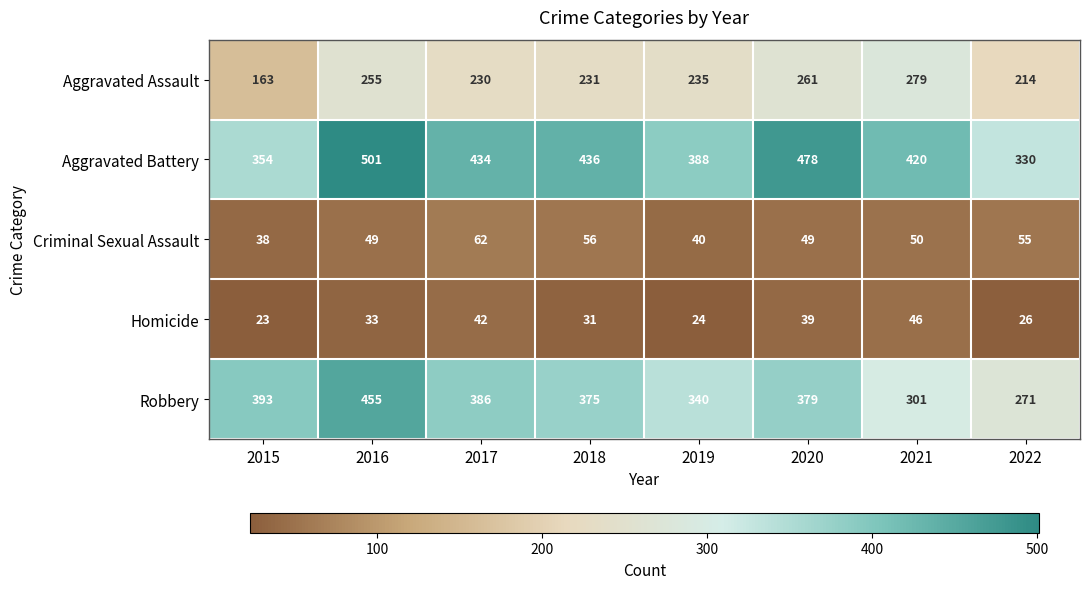

The value of Robbery at 2022 is 425. True or false?

False